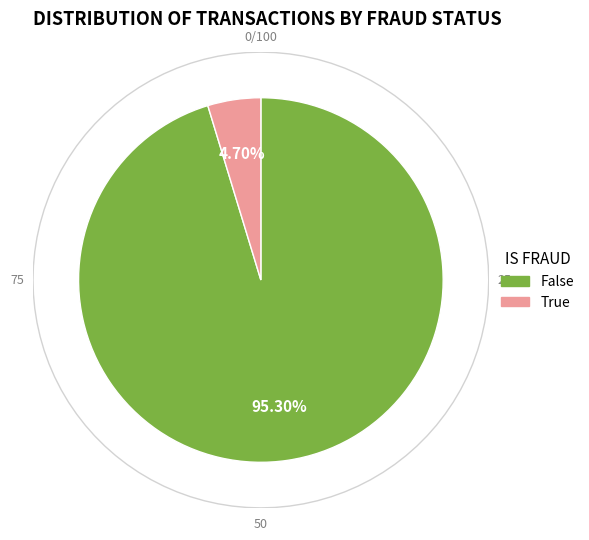

True or false: False accounts for 95% of the total.

True